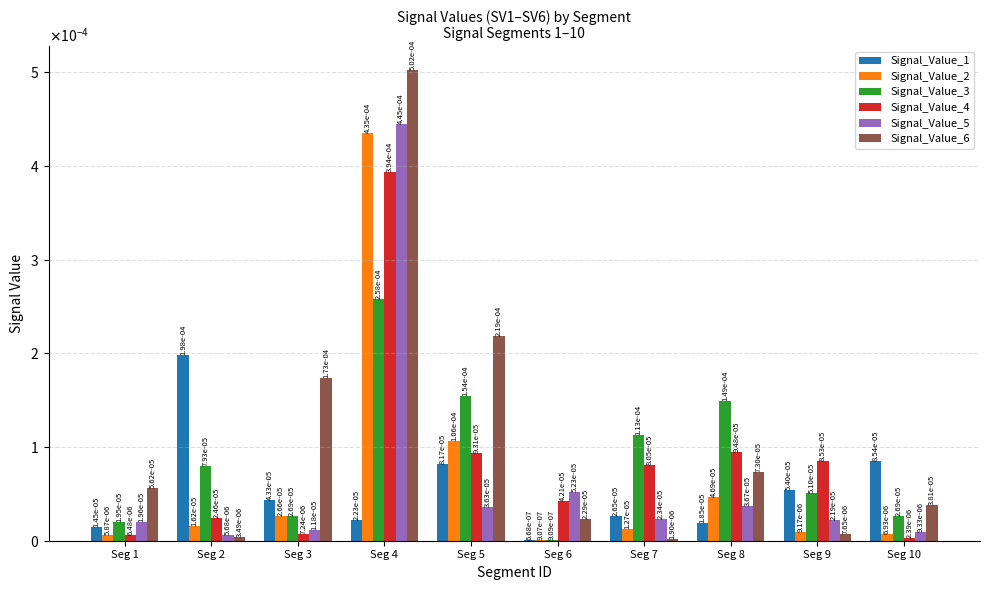

What are all the series names shown in the legend?

Signal_Value_1, Signal_Value_2, Signal_Value_3, Signal_Value_4, Signal_Value_5, Signal_Value_6